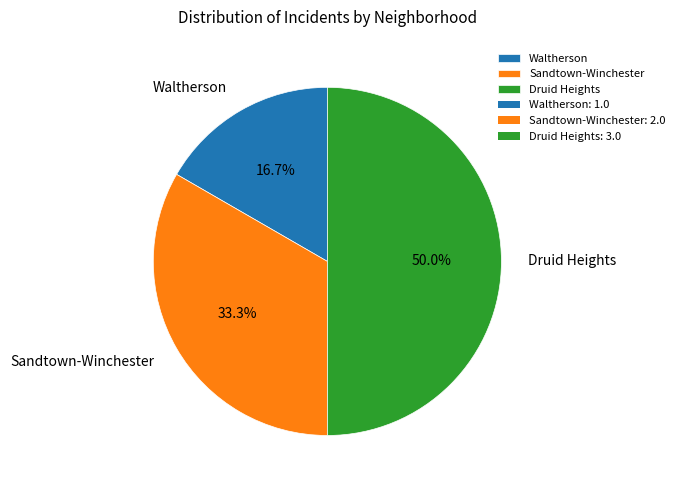

Rank the categories by value from lowest to highest.

Waltherson, Sandtown-Winchester, Druid Heights